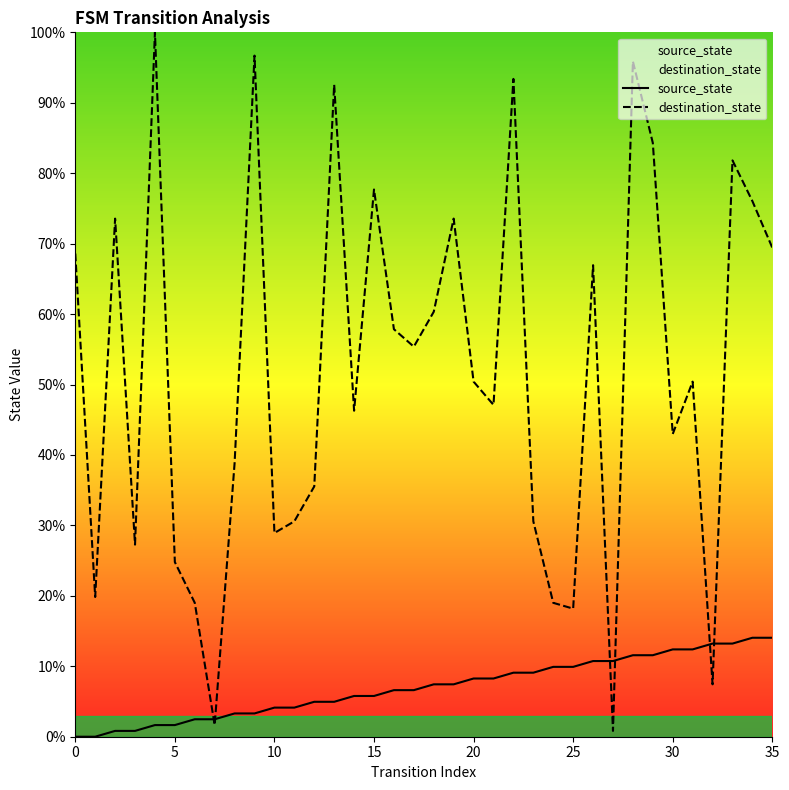

Which series ends up on top after the final intersection of destination_state and source_state?

destination_state